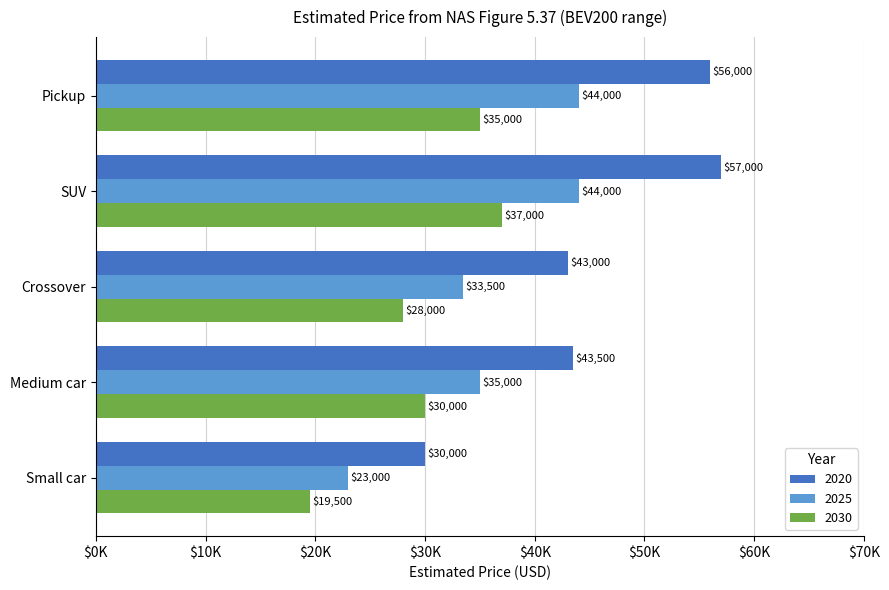

What are all the series names shown in the legend?

2020, 2025, 2030